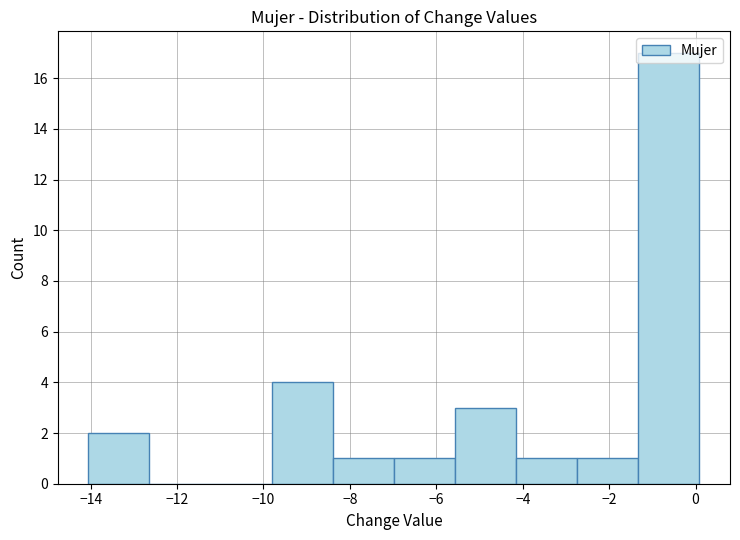

Which range on the x-axis has the tallest bar?

-1.4 to 0.0